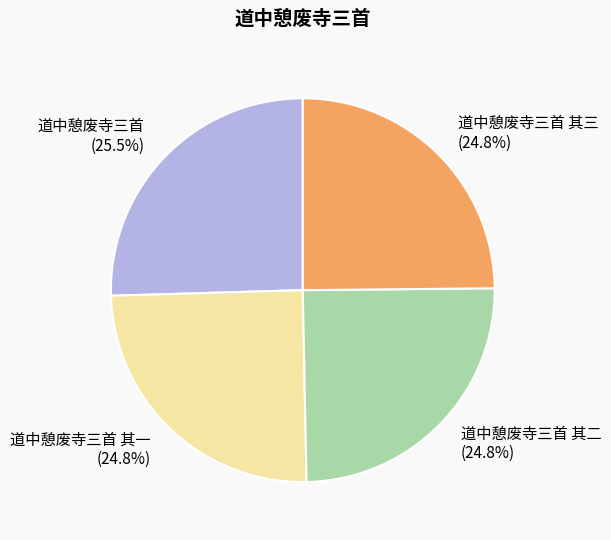

How many segments does this pie chart have?

4